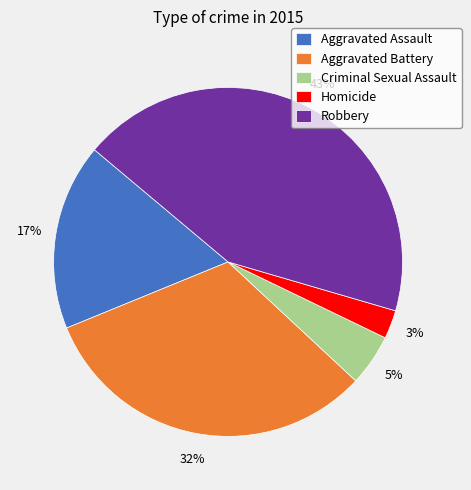

How many segments does this pie chart have?

5